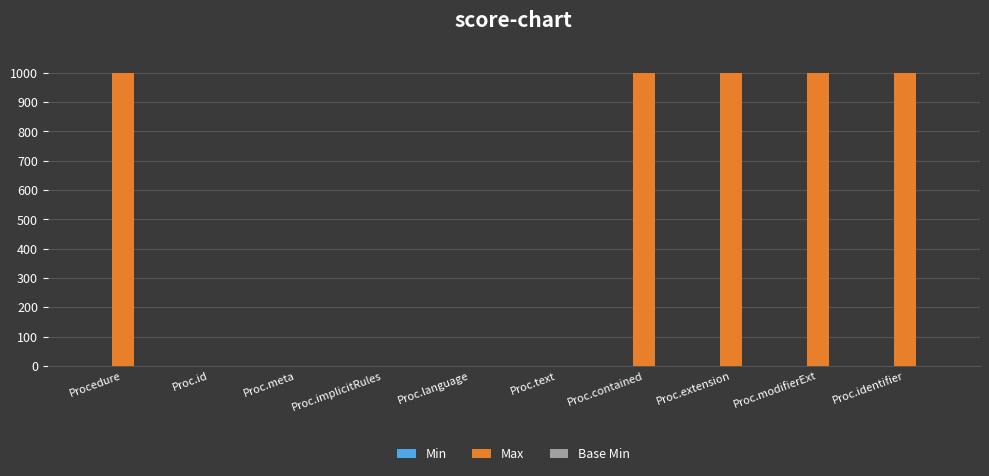

Between Proc.id and Proc.identifier, which is larger?

Proc.identifier